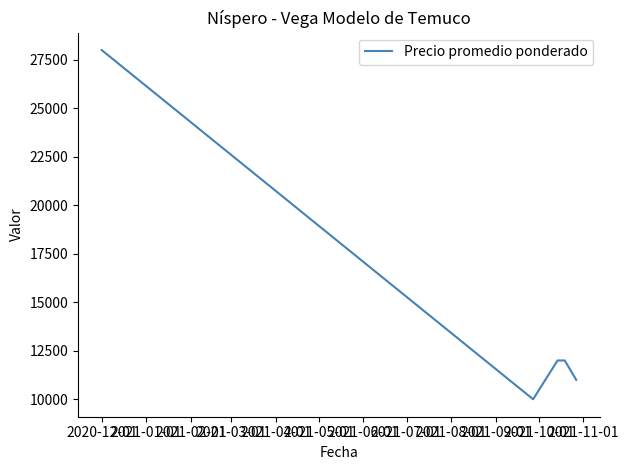

Reading left to right, list all the values displayed in this chart.

28000	10000	12000	12000	11000